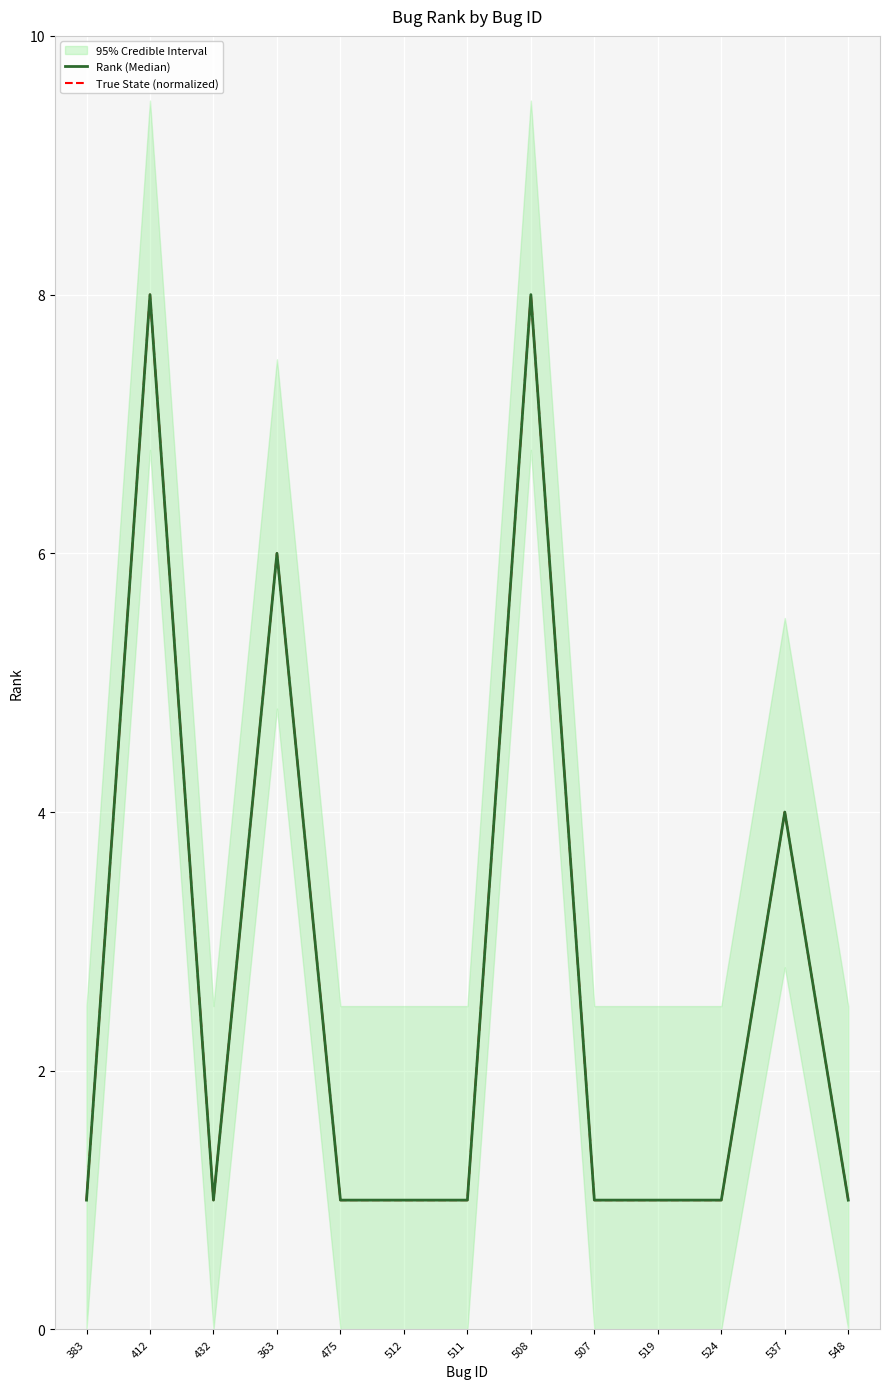

True or false: True State (normalized) and Rank (Median) cross at least once.

False